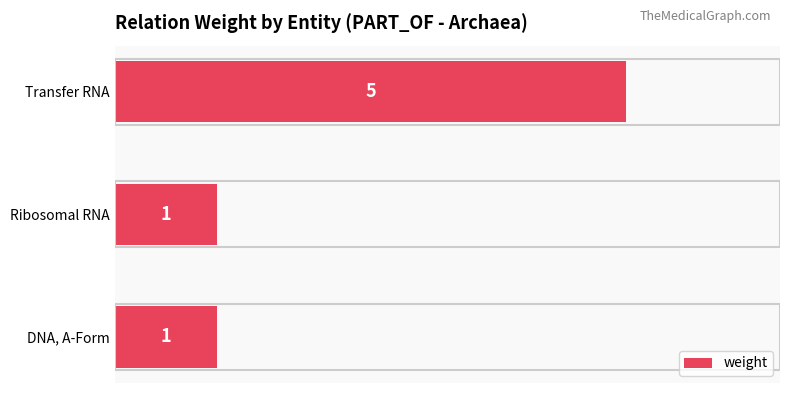

Reading bottom to top, extract all data points from this chart.

DNA, A-Form=1	Ribosomal RNA=1	Transfer RNA=5